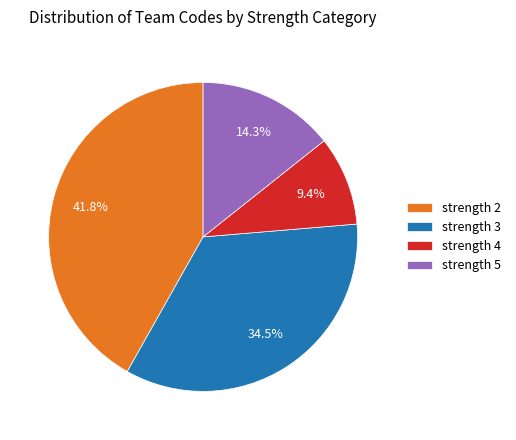

Does strength 4 represent more than half of the total?

No